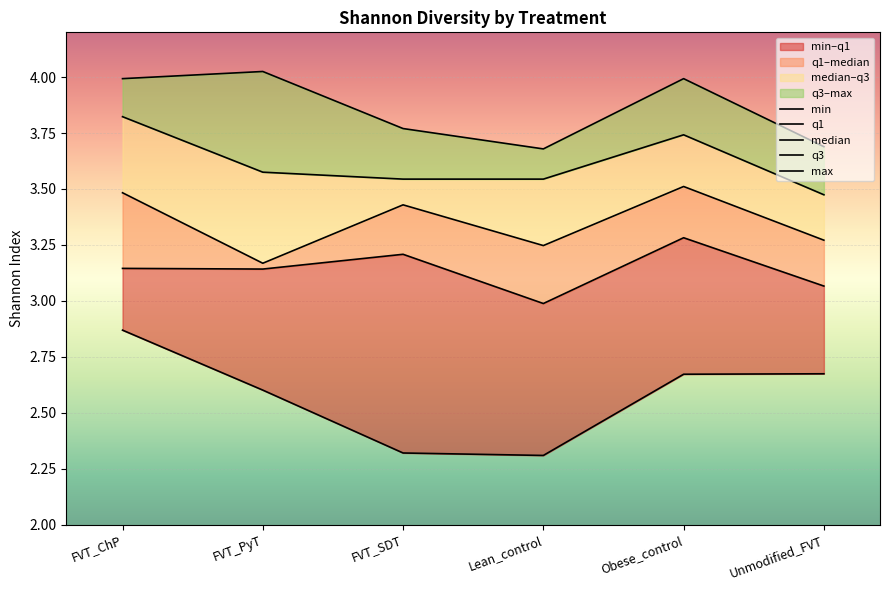

How many min values are between 2 and 3?

6